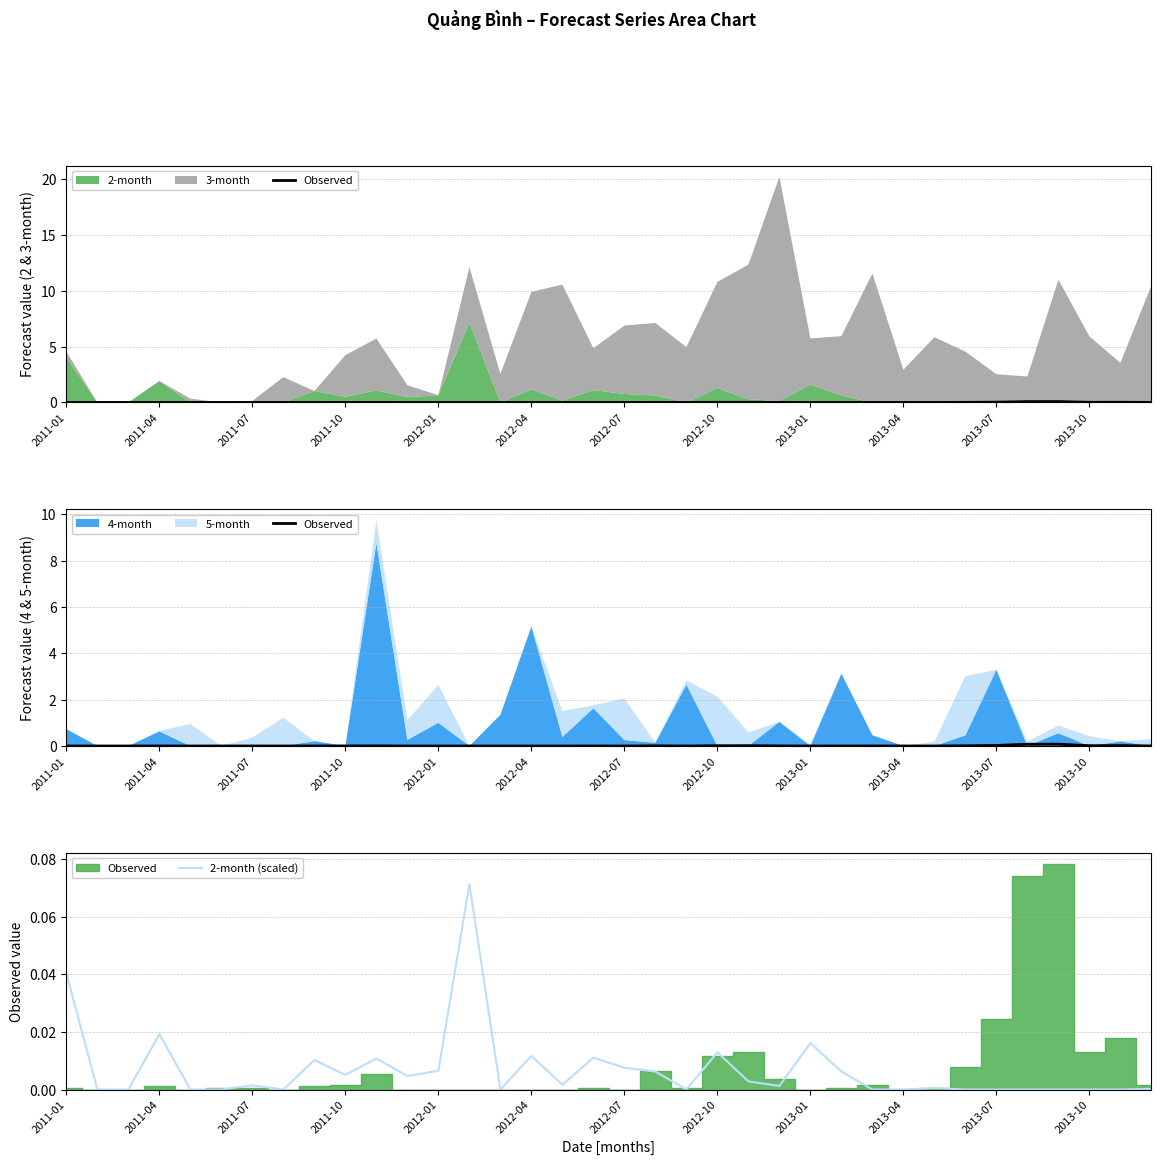

What is the highest value of the Observed series?

0.1